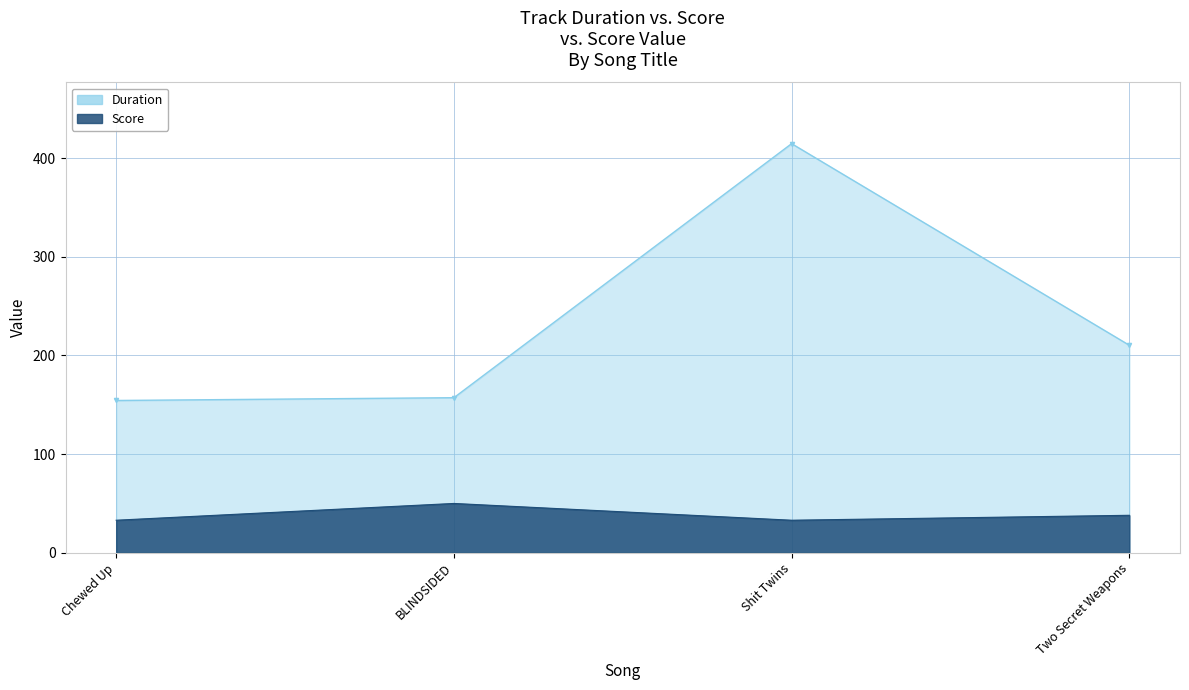

The value of Score at Chewed Up is 33.0. True or false?

True